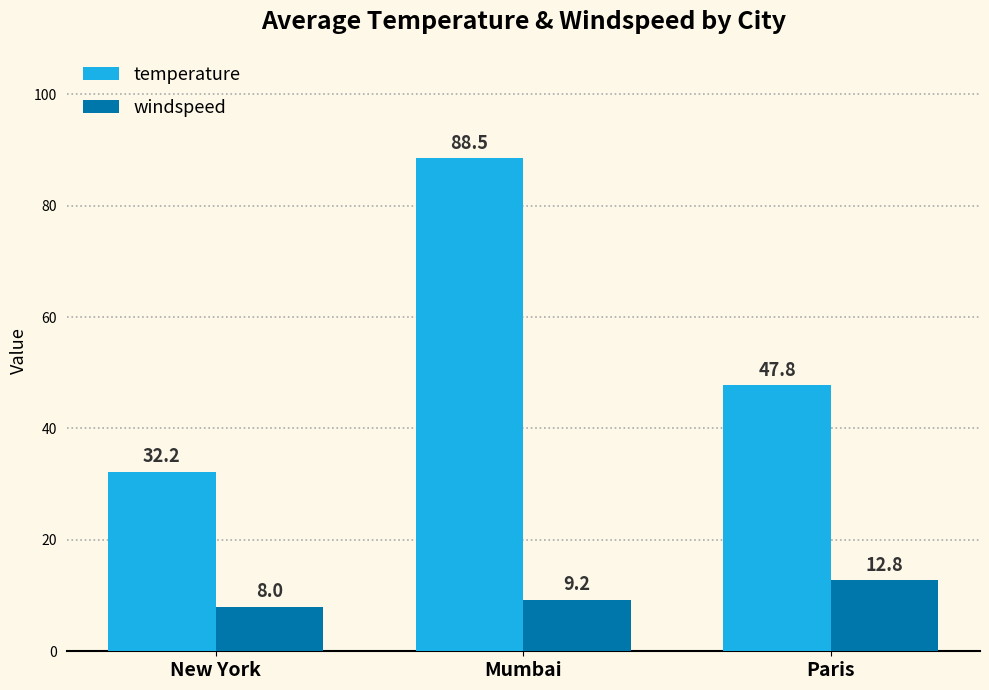

Which category has the highest value across all series?

Mumbai